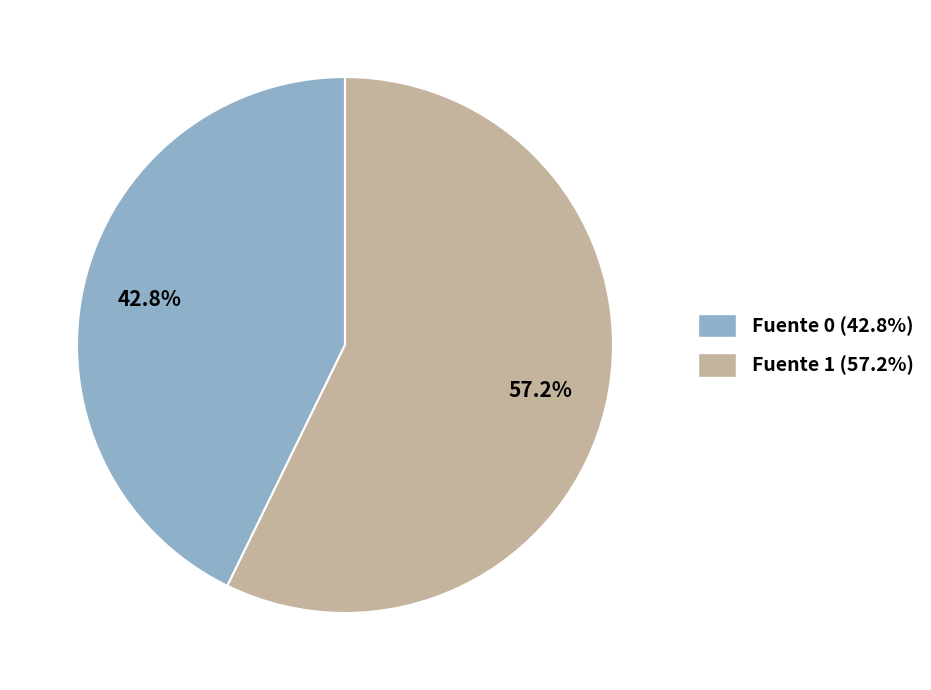

Count the number of slices in the pie.

2